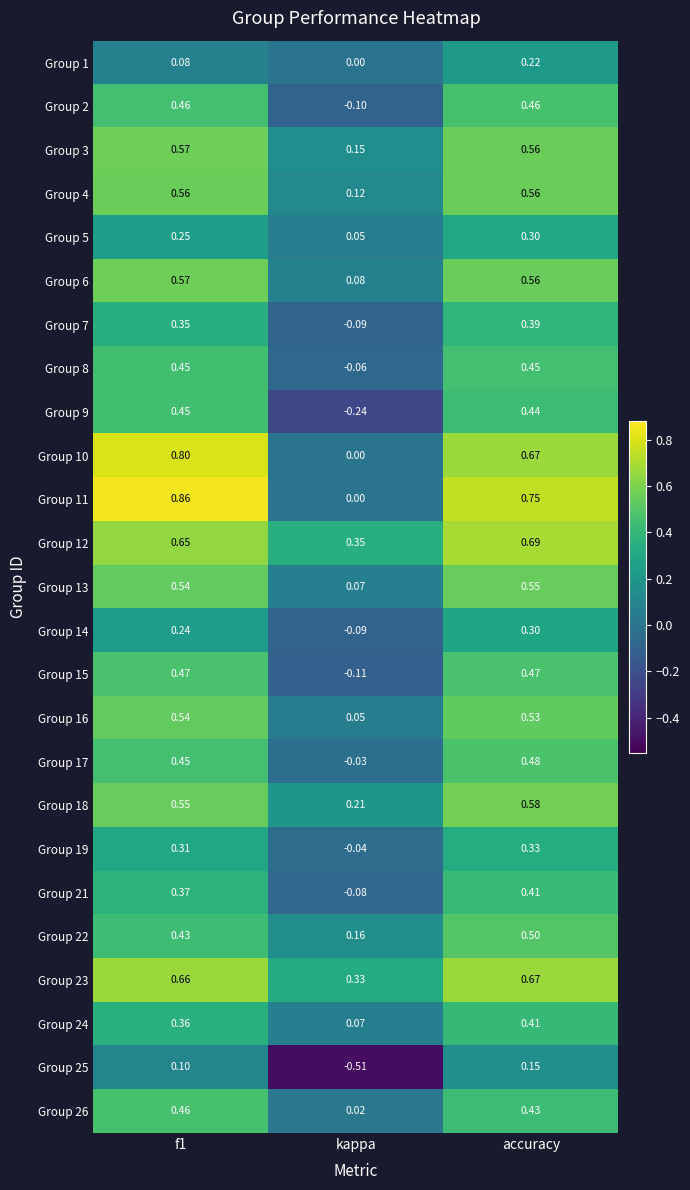

Which label corresponds to the smallest value in the chart?

kappa